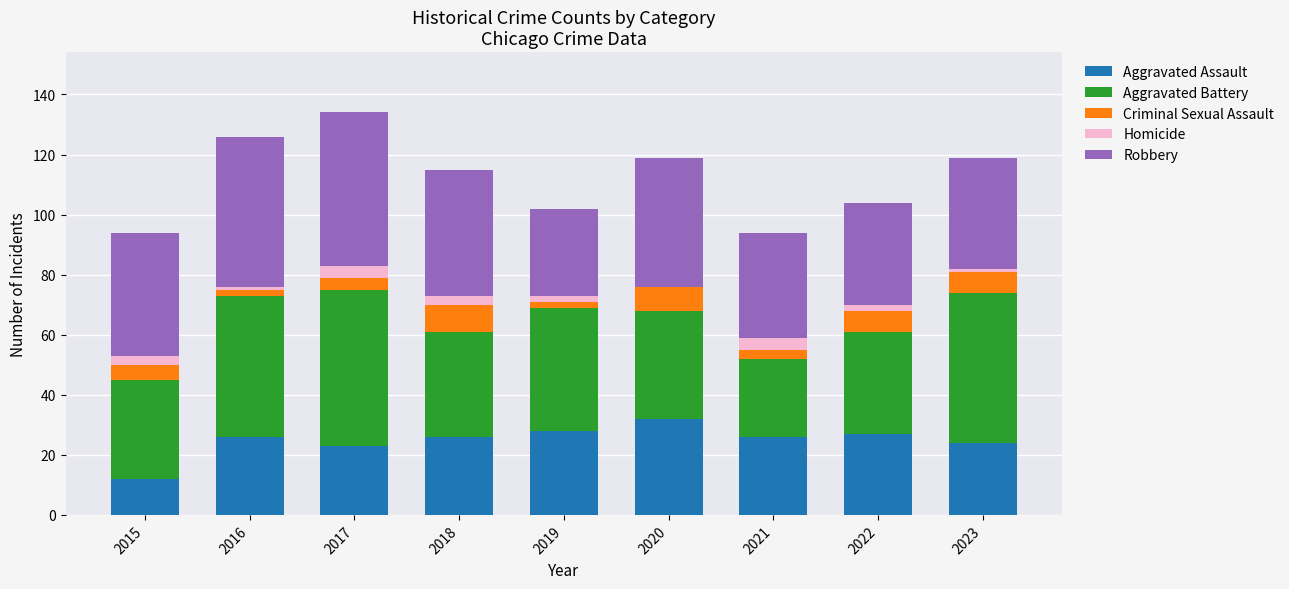

What is the total value across all series at 2021?

94